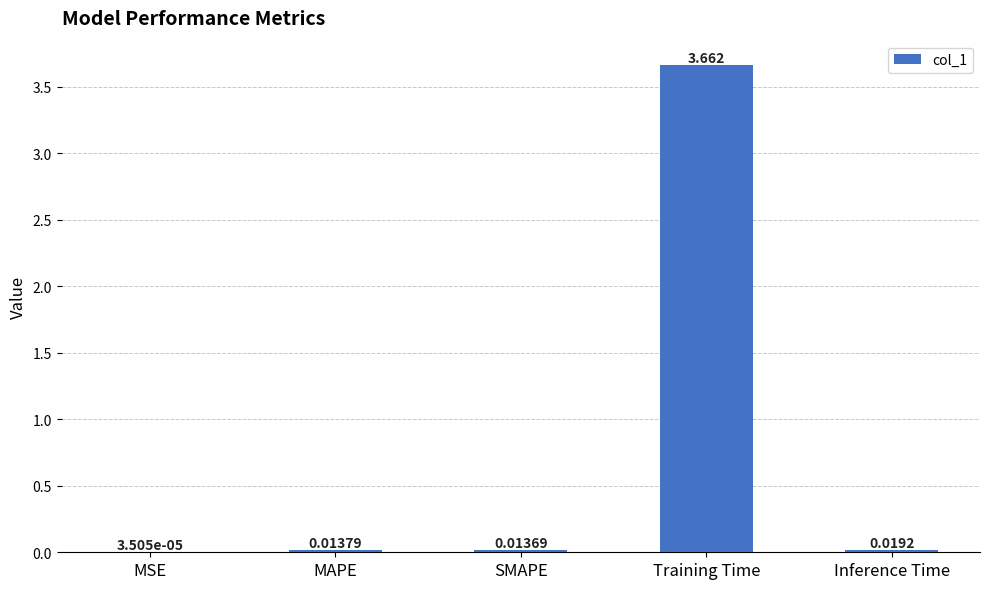

Count the number of categories in the chart.

5